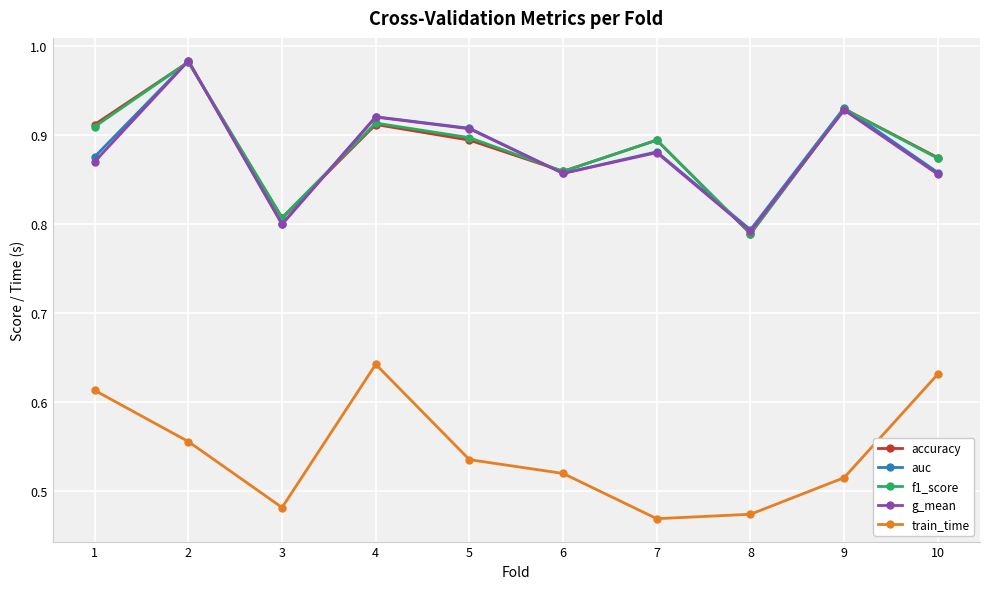

The value of auc at 4 is 0.5. True or false?

False